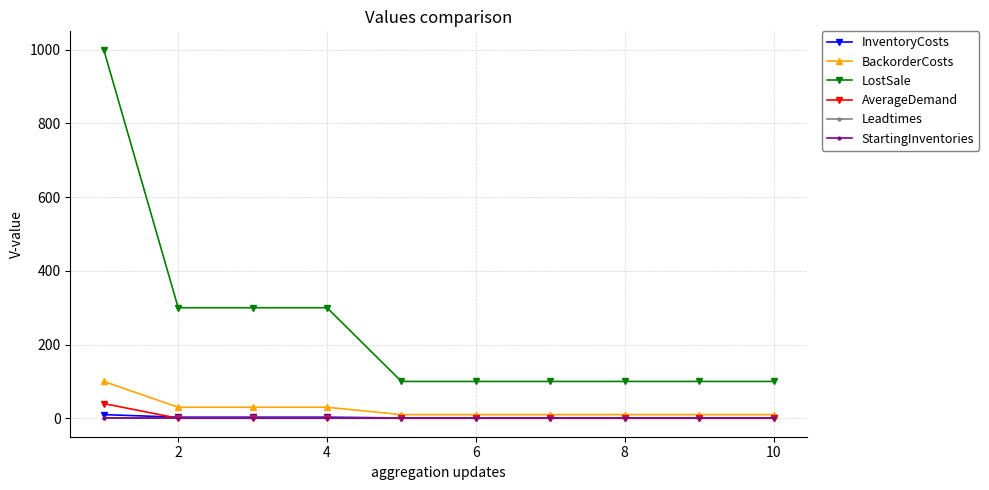

Is this an area chart (filled region under the line)?

No